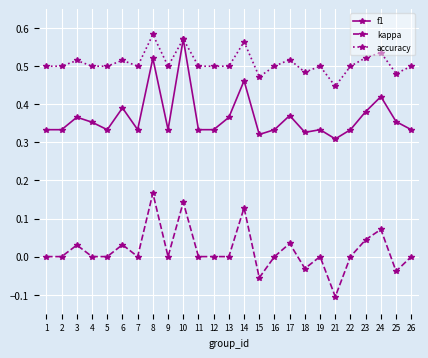

Rank the series at 16 from highest to lowest value.

accuracy, f1, kappa